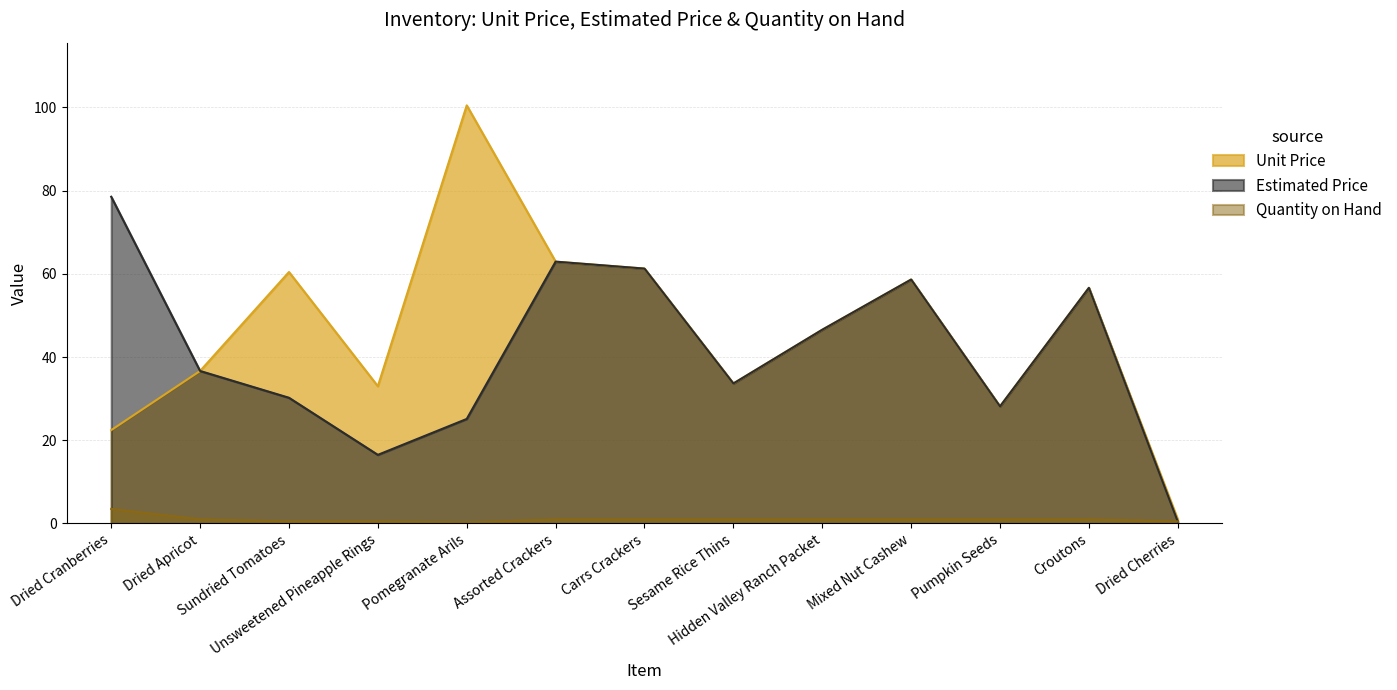

Count the number of data series in this chart.

3